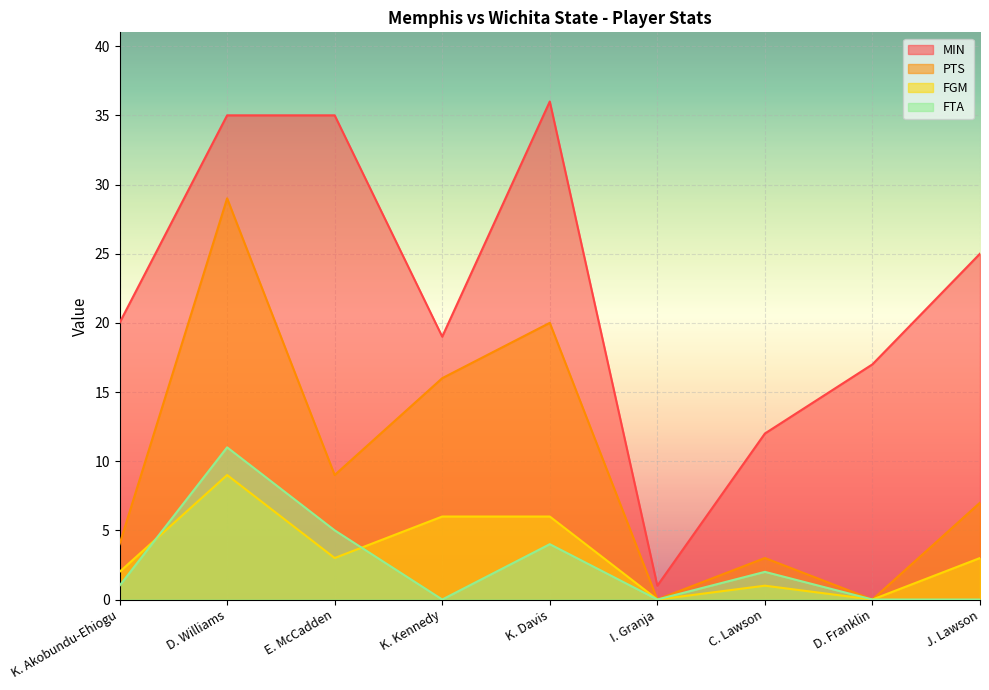

What are all the series names shown in the legend?

MIN, PTS, FGM, FTA